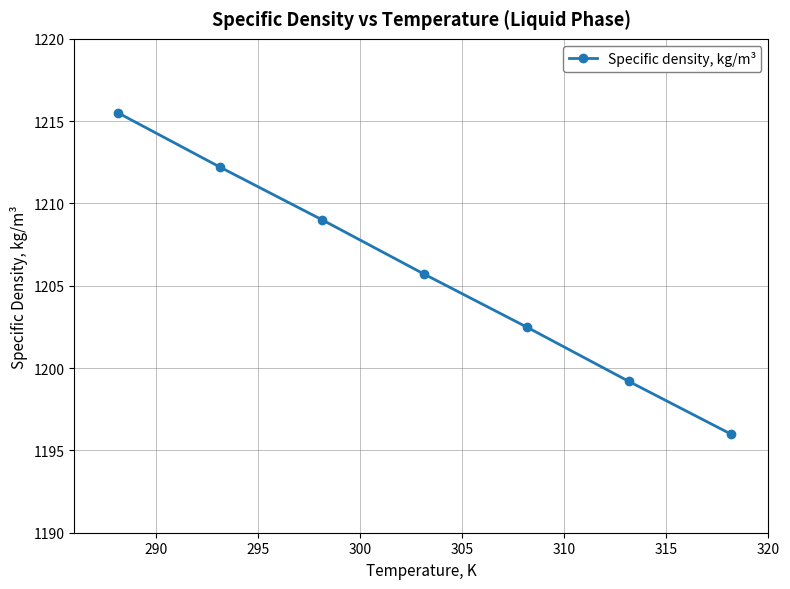

True or false: the data has more than 2 interior local peaks.

False